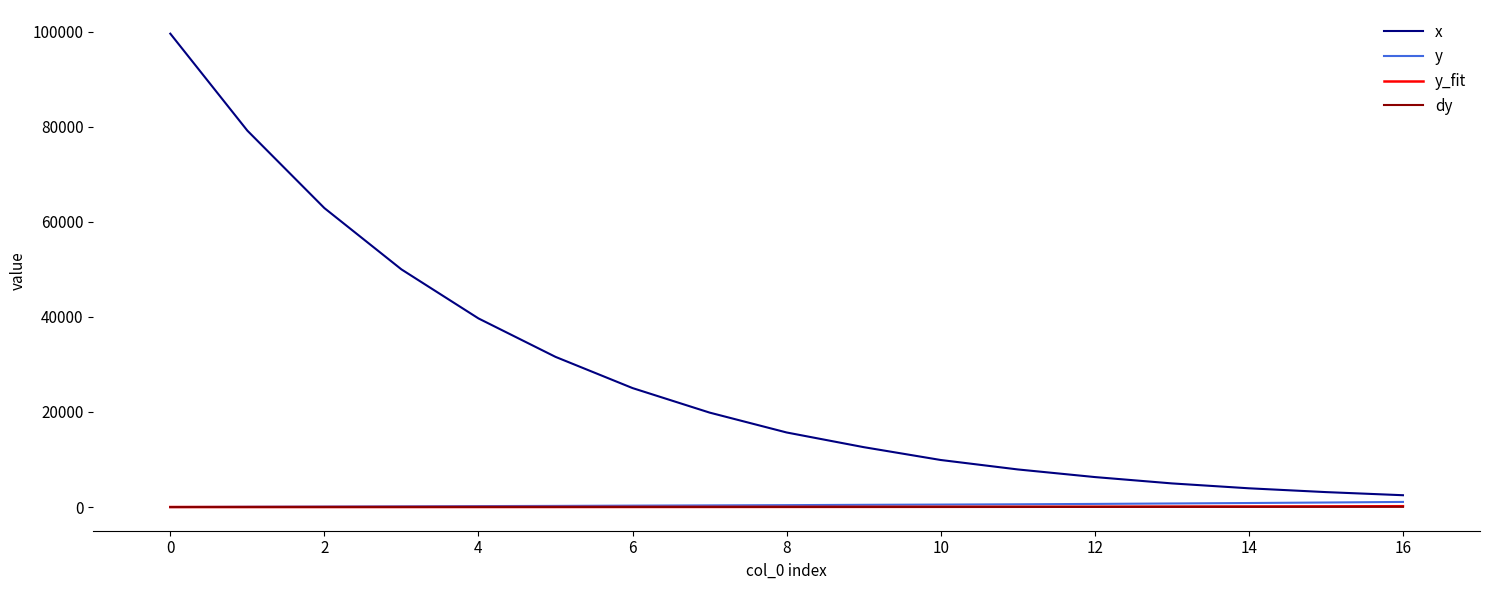

How many values in the x series are below 15682?

8